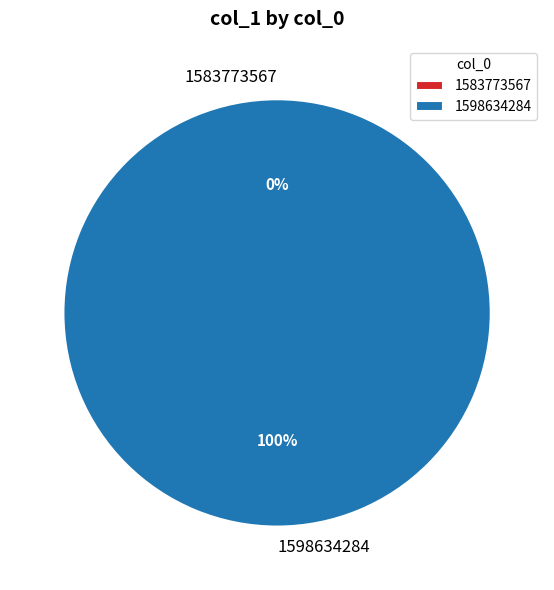

Which slice represents more than half of the pie?

1598634284